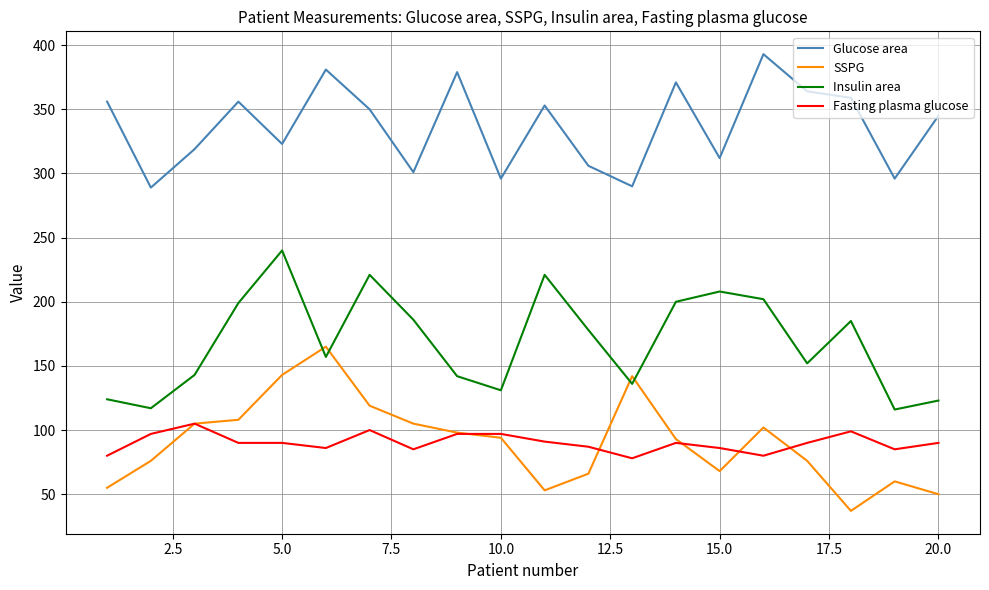

True or false: Glucose area and Fasting plasma glucose cross at least once.

False